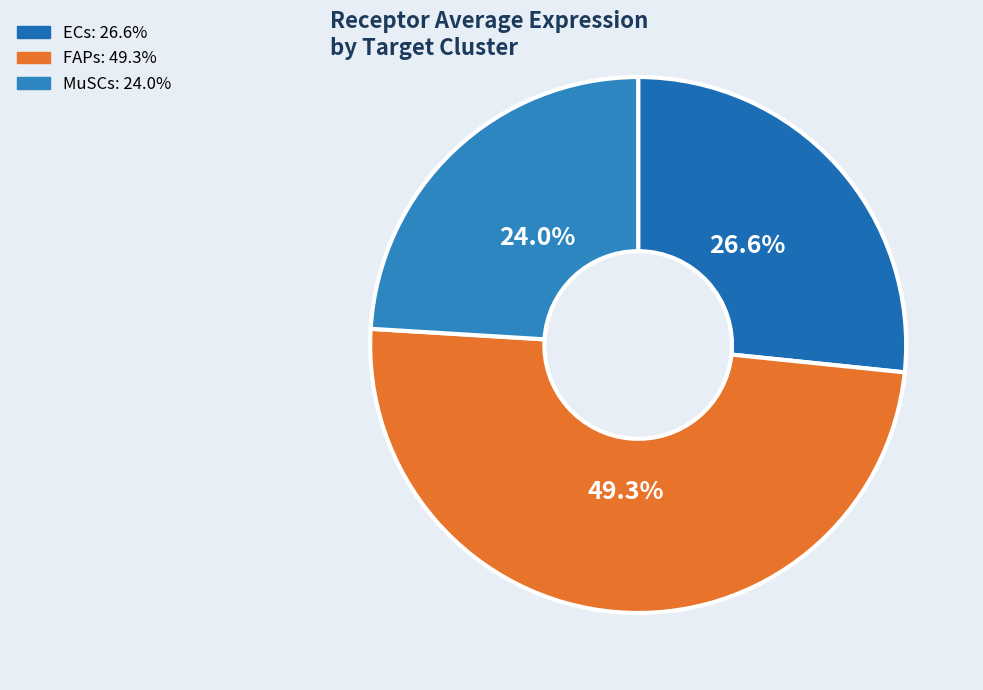

To the nearest percent, what is the average slice percentage?

33%